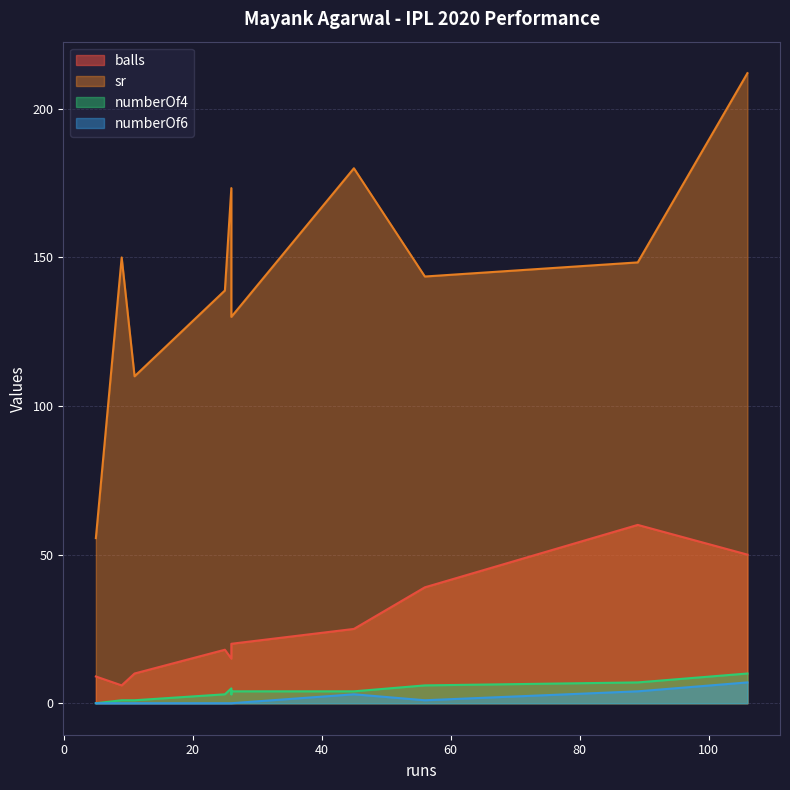

List the series in order of their peak value, highest first.

sr, balls, numberOf4, numberOf6